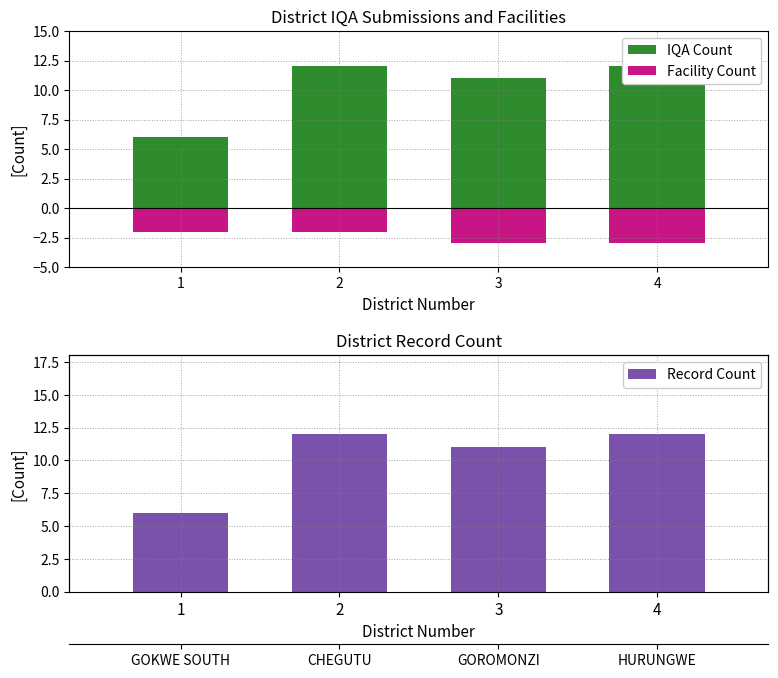

What are all the series names shown in the legend?

IQA Count, Facility Count, Record Count